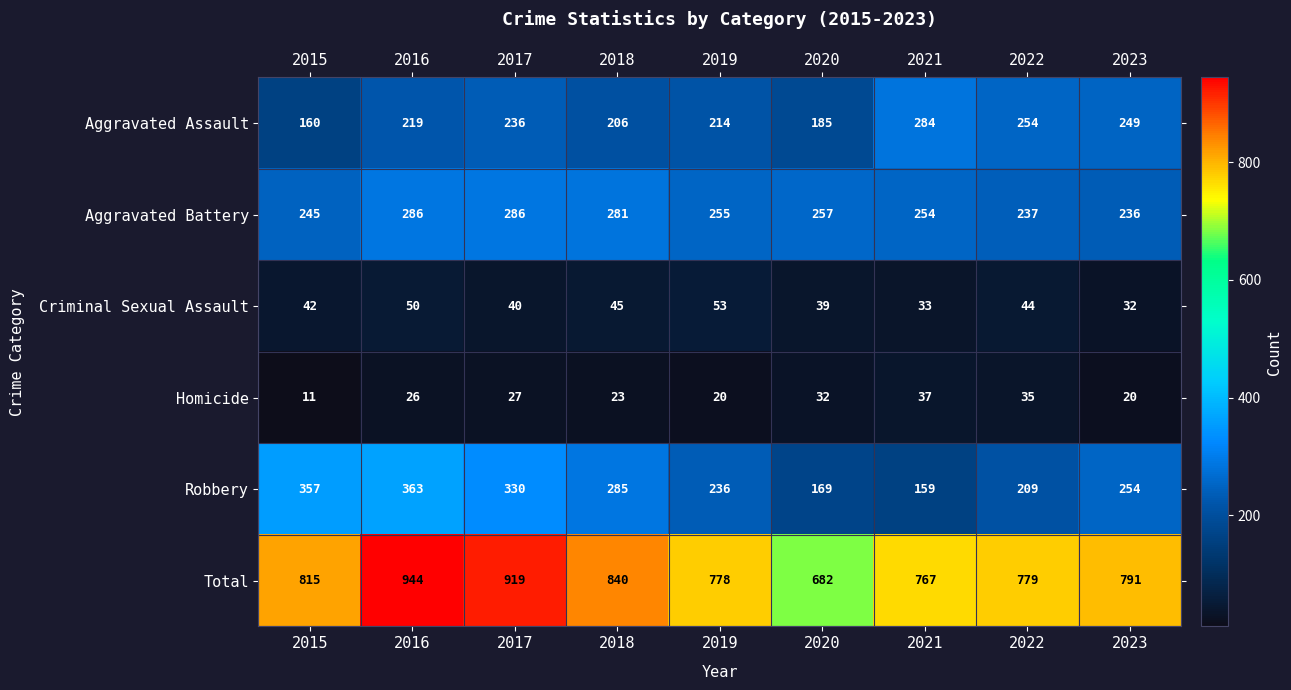

Rank the series by their maximum value, from lowest to highest.

Homicide, Criminal Sexual Assault, Aggravated Assault, Aggravated Battery, Robbery, Total